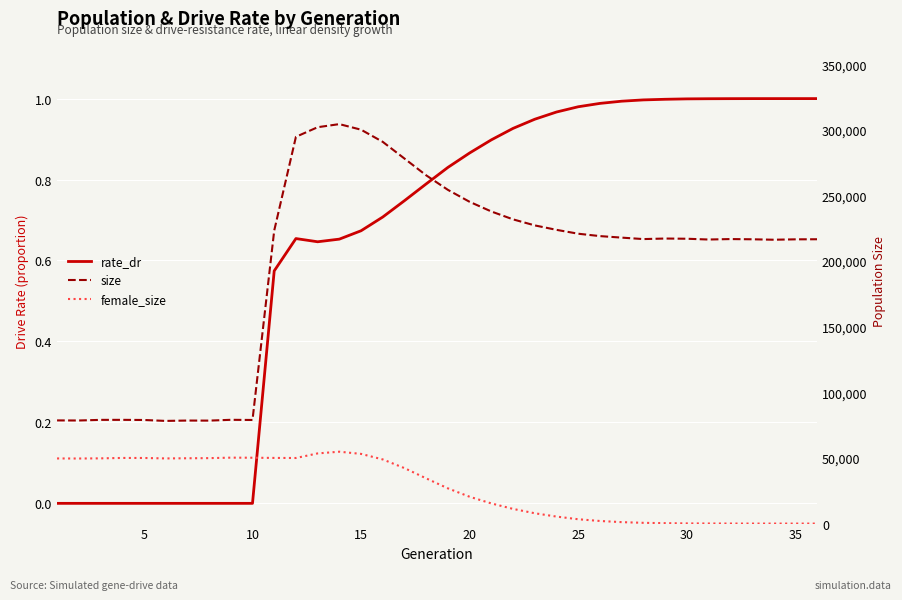

What is the difference between the maximum and minimum values in the rate_dr series?

1.0